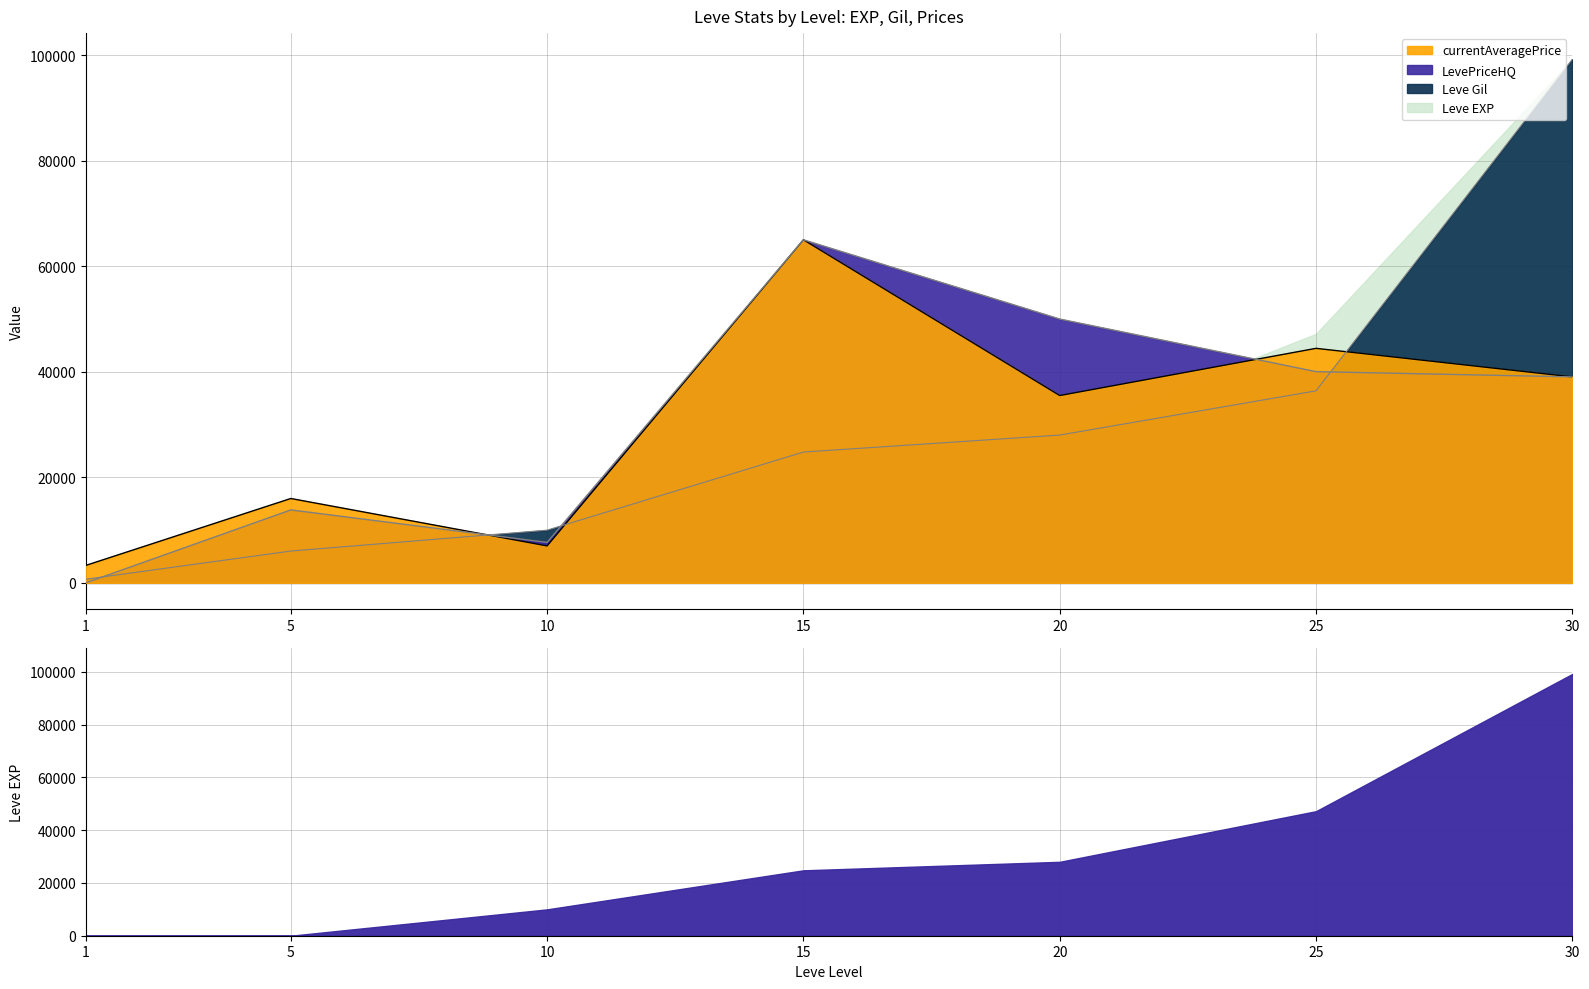

Which series has the largest total across all categories?

LevePriceHQ